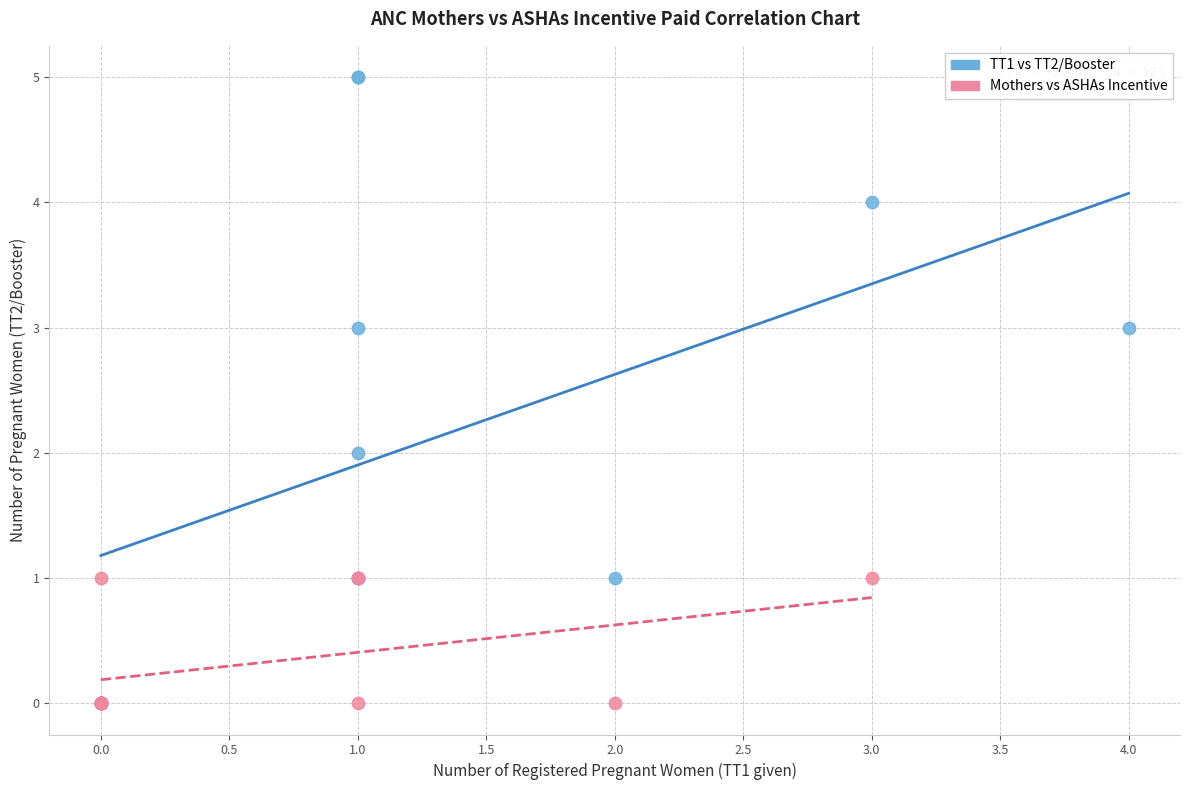

Which series has the widest spread of Y values?

TT1 vs TT2/Booster